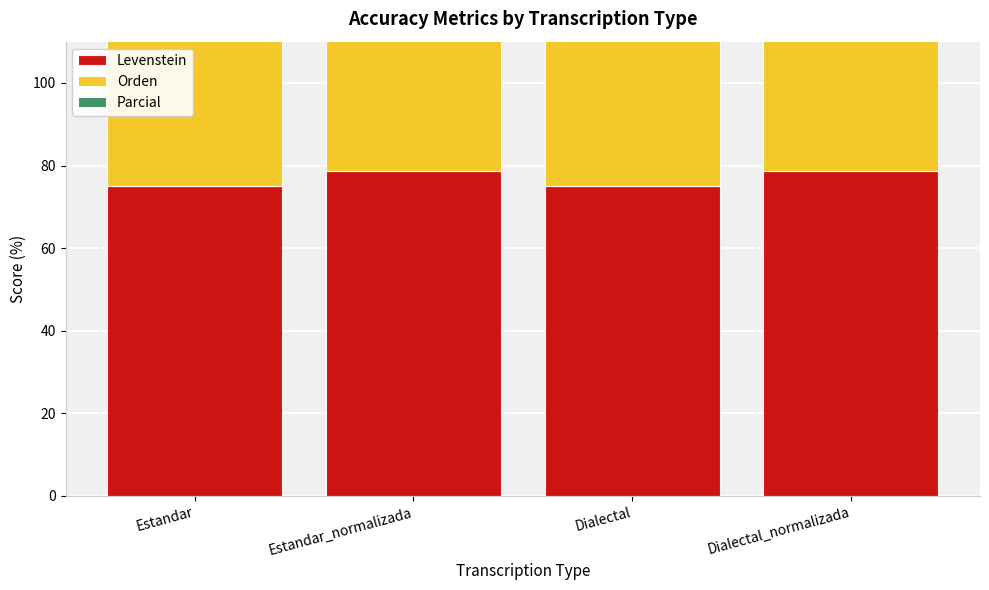

What is the lowest value of the Orden series?

74.1